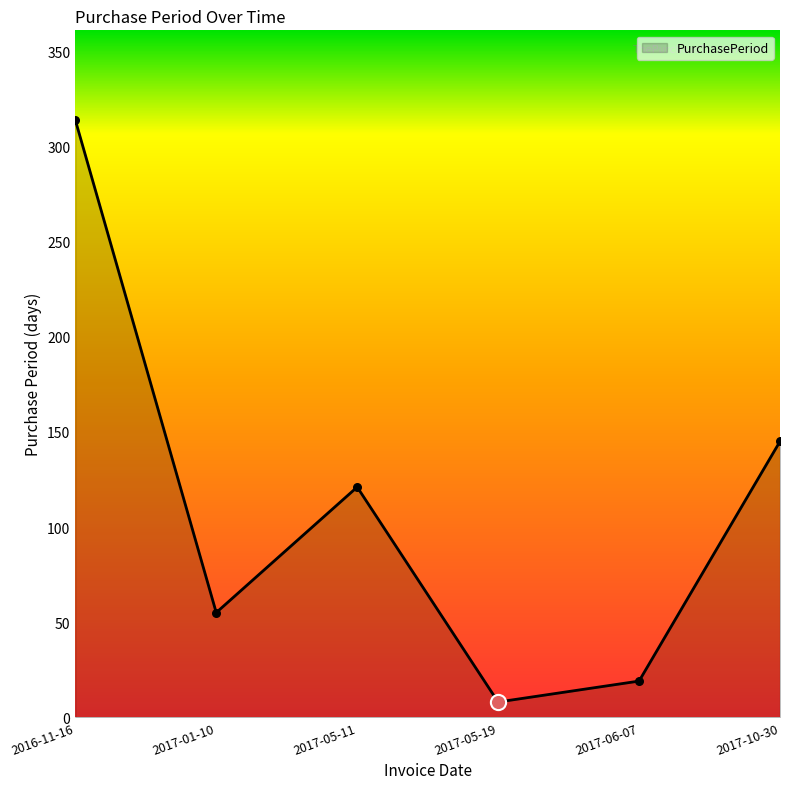

Which has a higher value, 2017-05-19 or 2017-10-30?

2017-10-30